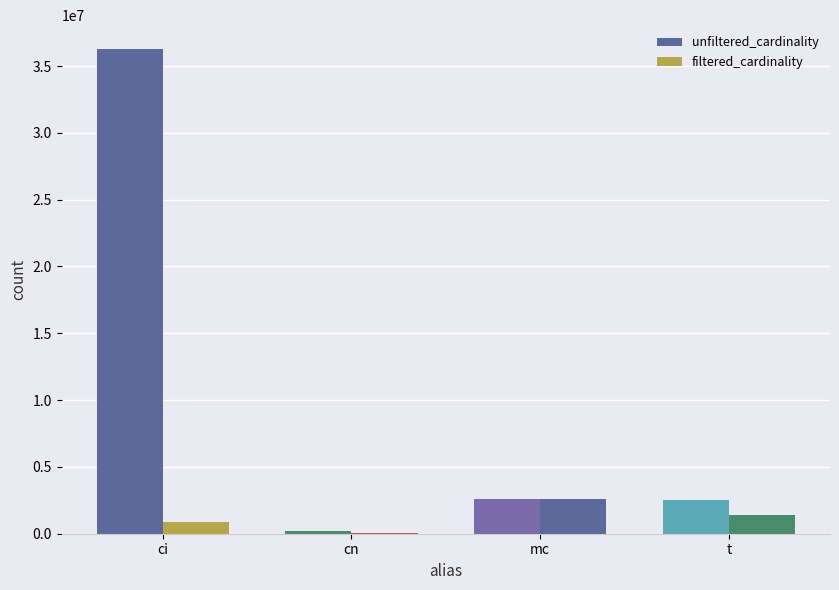

What is the maximum value shown in the chart?

36244344